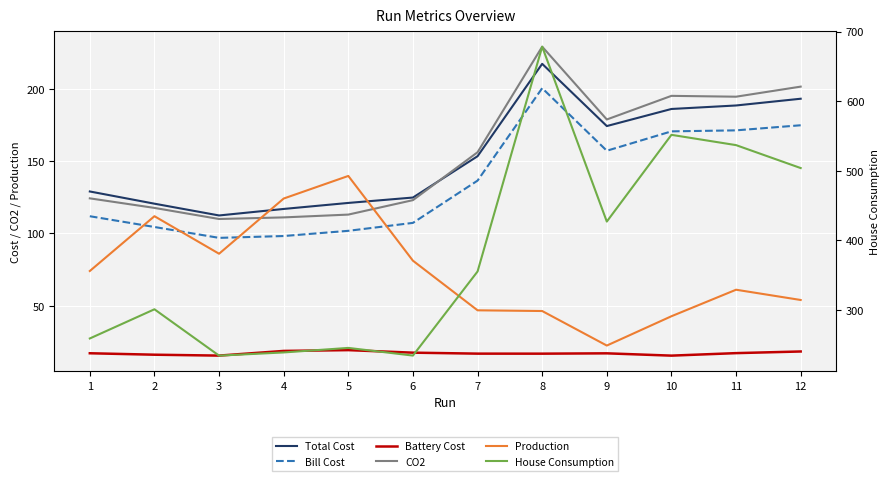

True or false: Bill Cost and House Consumption cross at least once.

False